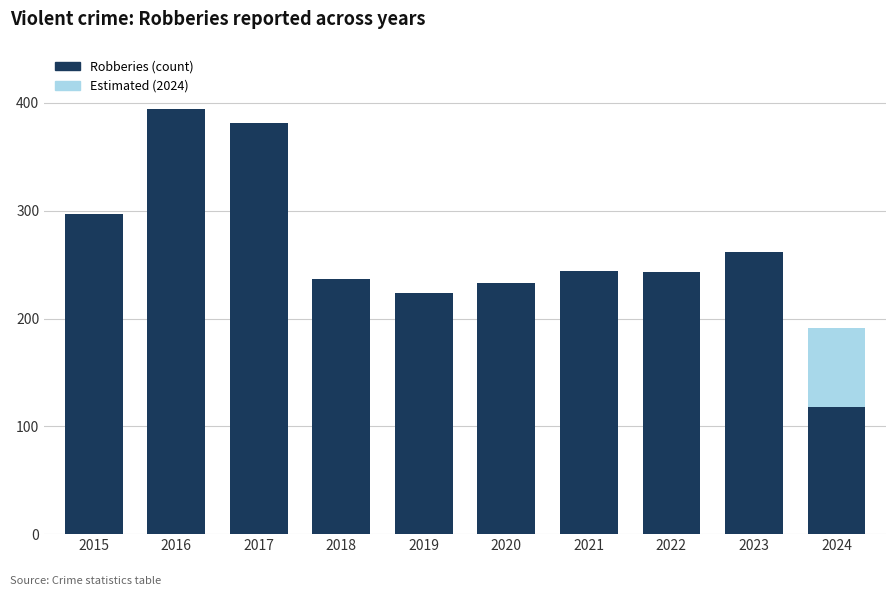

Are the bars horizontal?

No